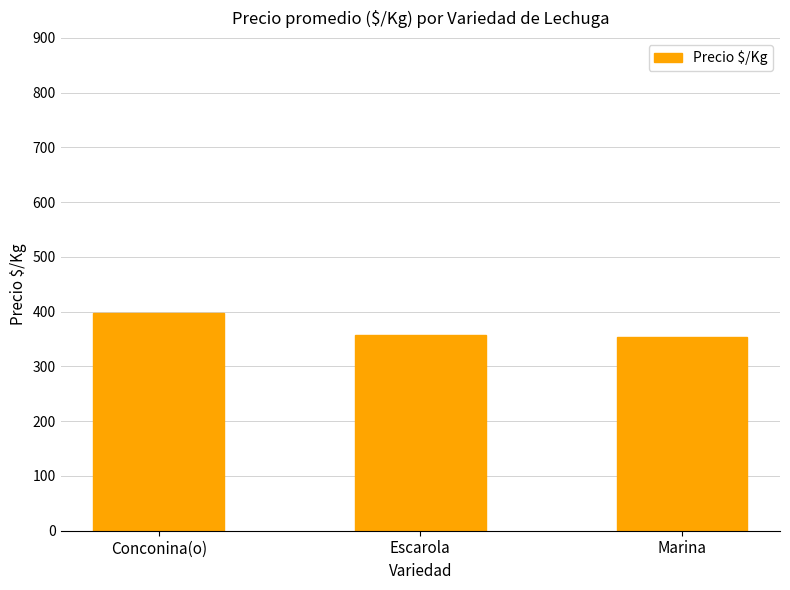

Between Escarola and Conconina(o), which is larger?

Conconina(o)